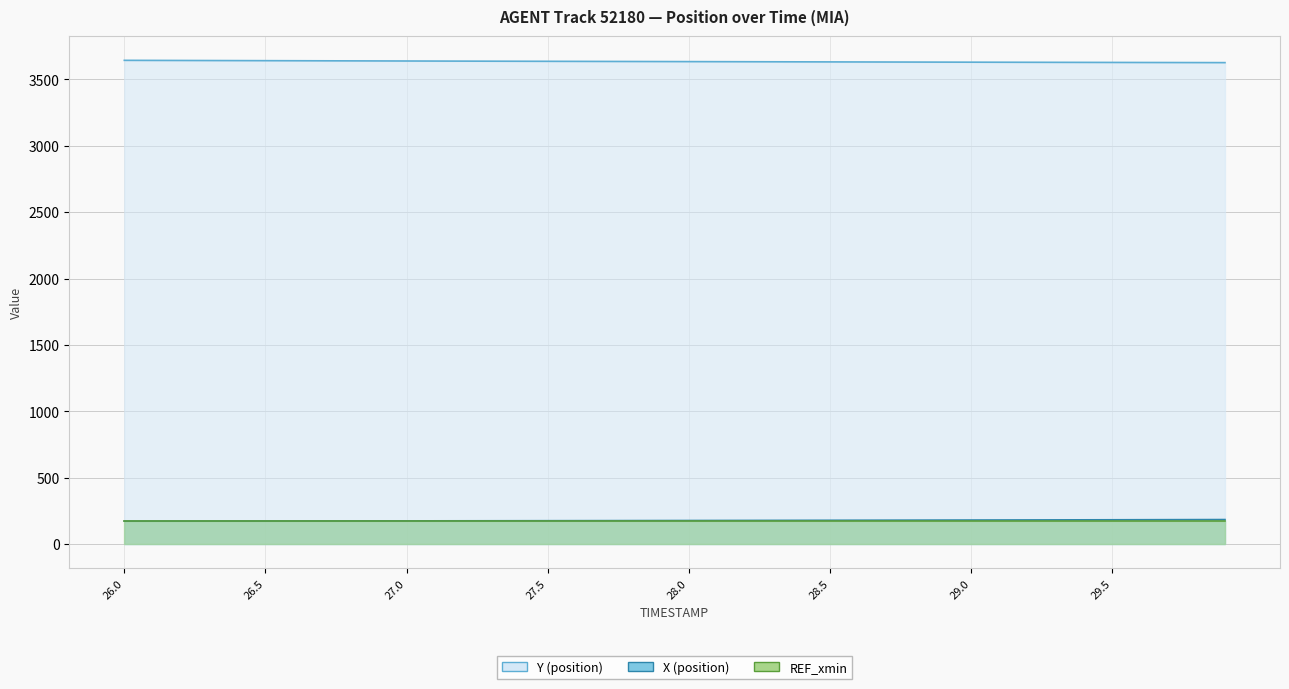

True or false: X has a value of 175.9 at 27.6.

True